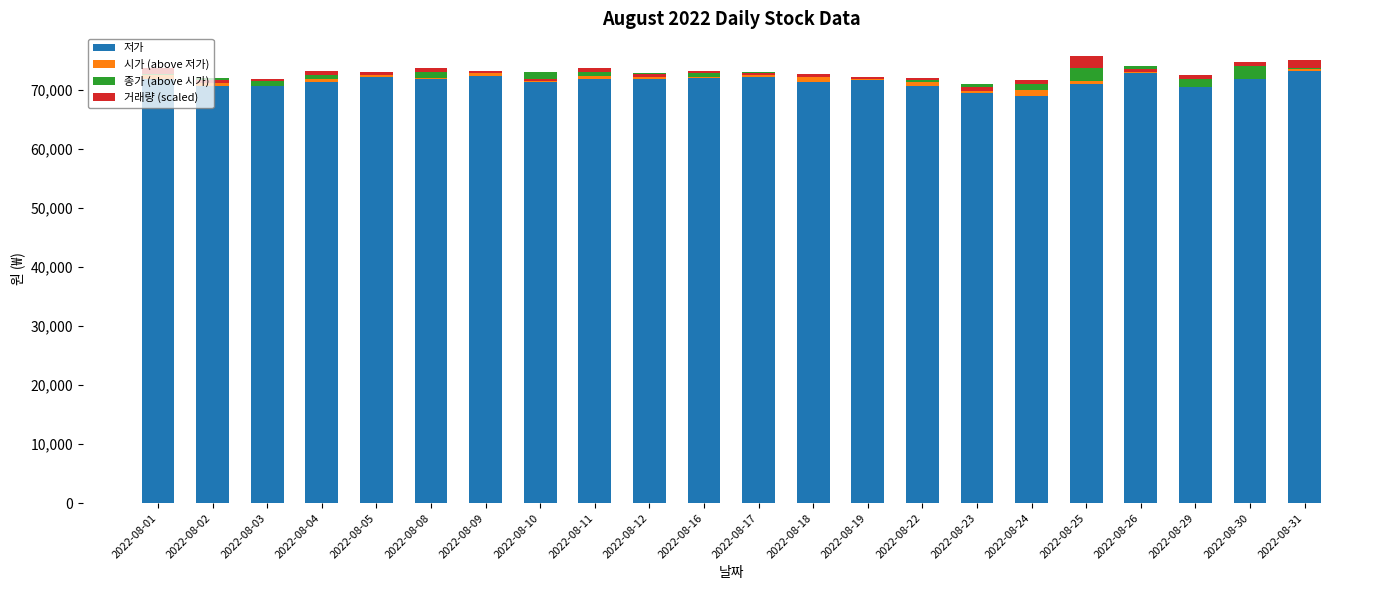

What are all the series names shown in the legend?

저가, 시가 (above 저가), 종가 (above 시가), 거래량 (scaled)